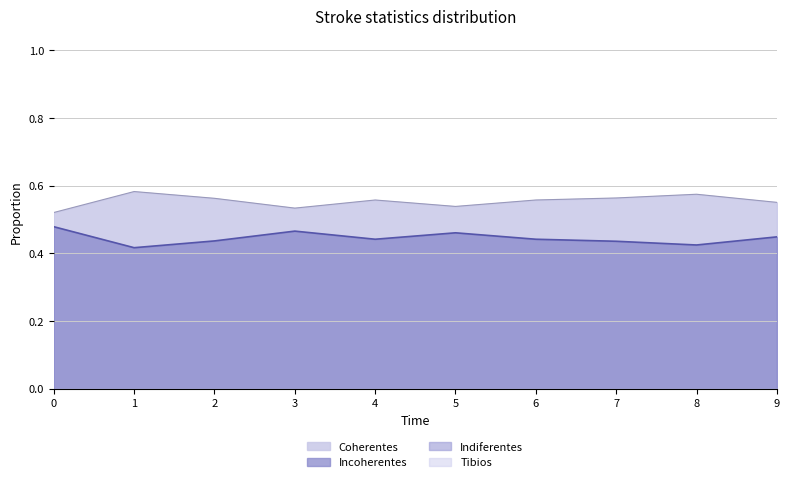

True or false: Coherentes and Incoherentes intersect in this chart.

False